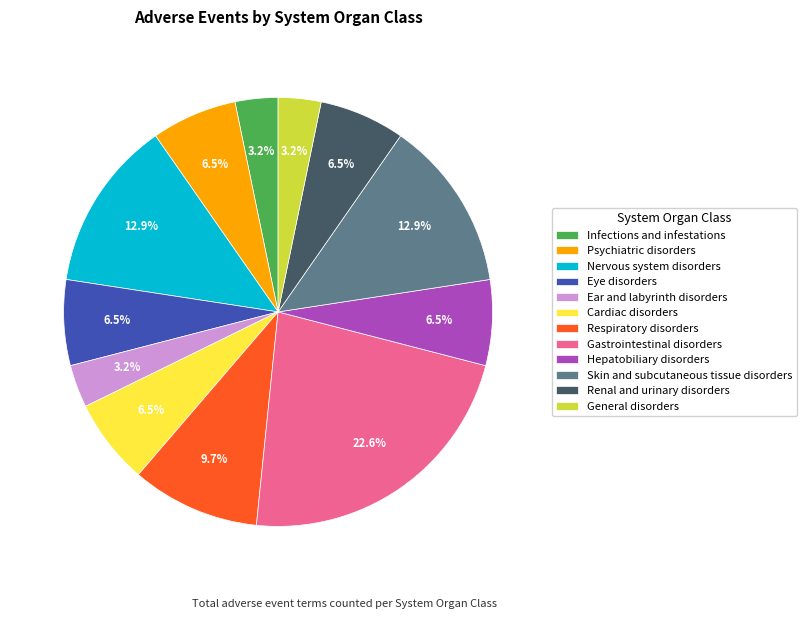

To the nearest percent, what is the difference between the largest and smallest slice percentages?

19%